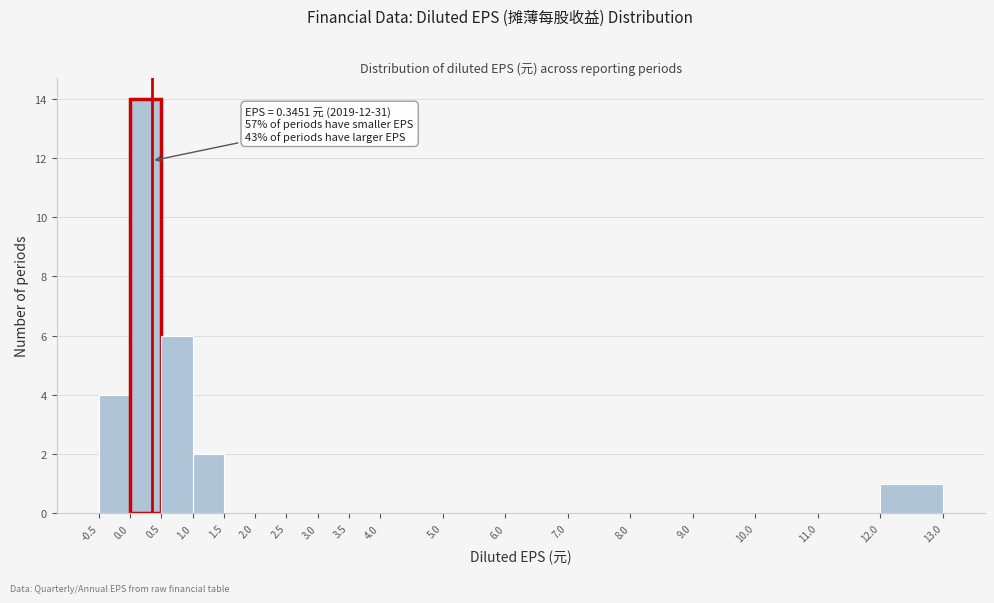

Which range on the x-axis has the tallest bar?

0.0 to 0.5